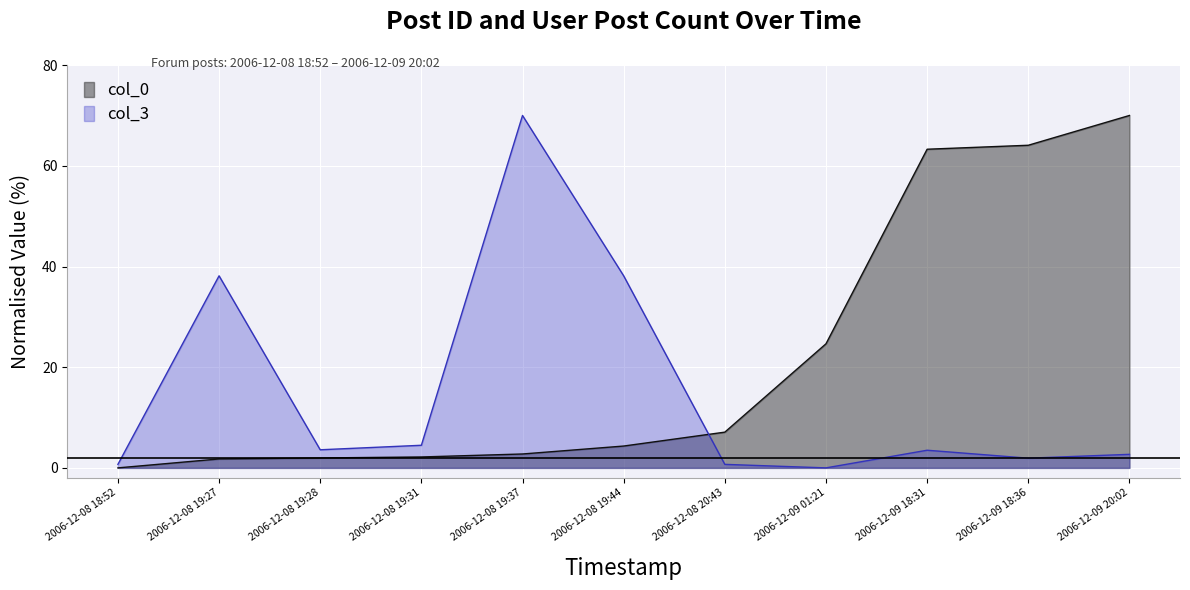

True or false: col_3 has more than 1 points higher than both neighbors.

True